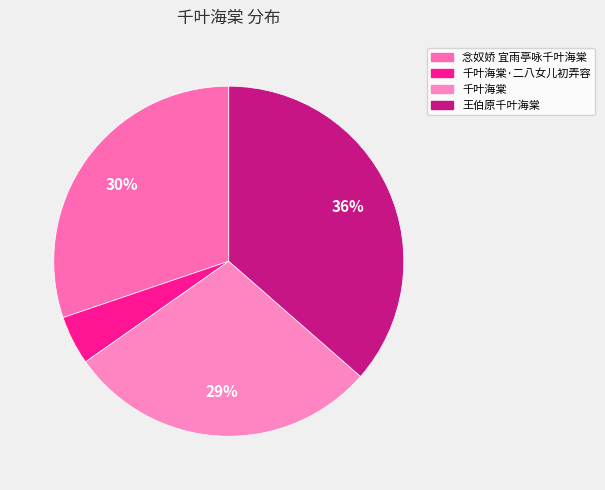

Is there any slice that represents more than half of the pie?

No